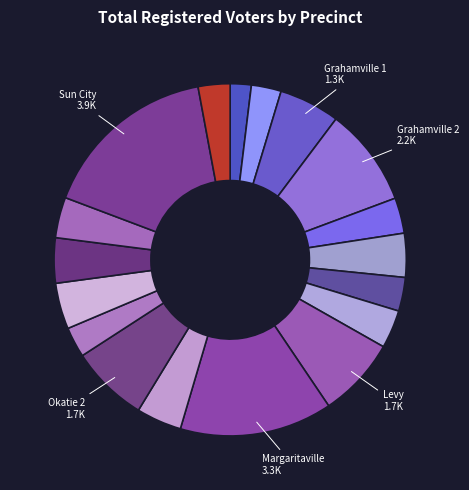

Count the number of slices in the pie.

18